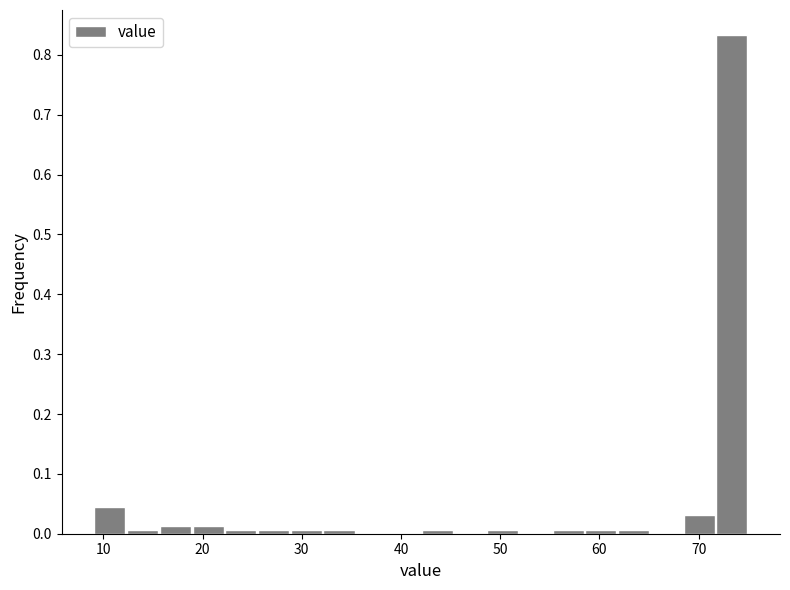

Around what value on the x-axis is the tallest bar? Give the approximate position of its centre, as read against the axis.

73